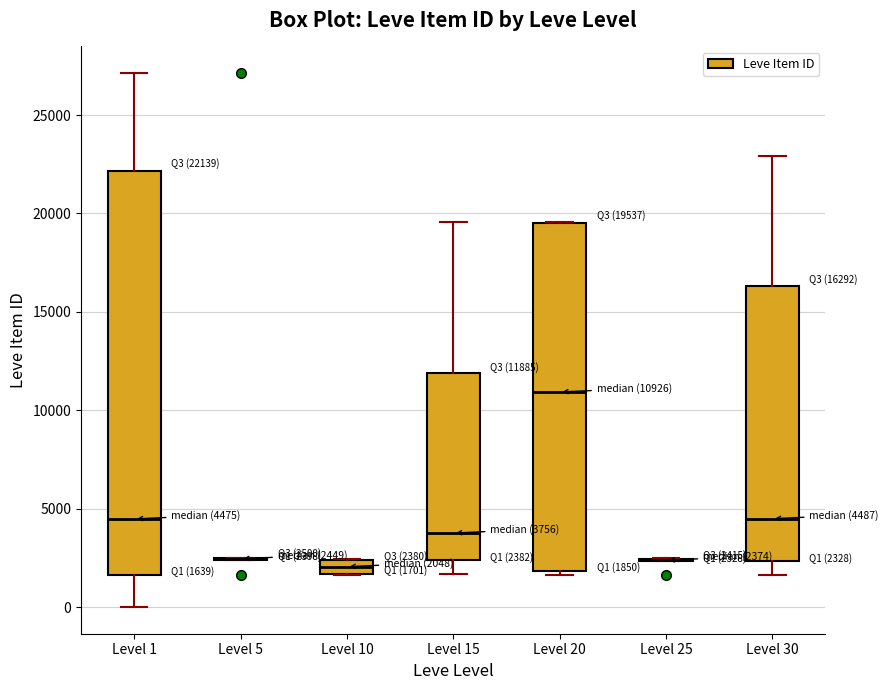

Comparing the boxes themselves (not the whiskers), which one is the tallest?

Level 1